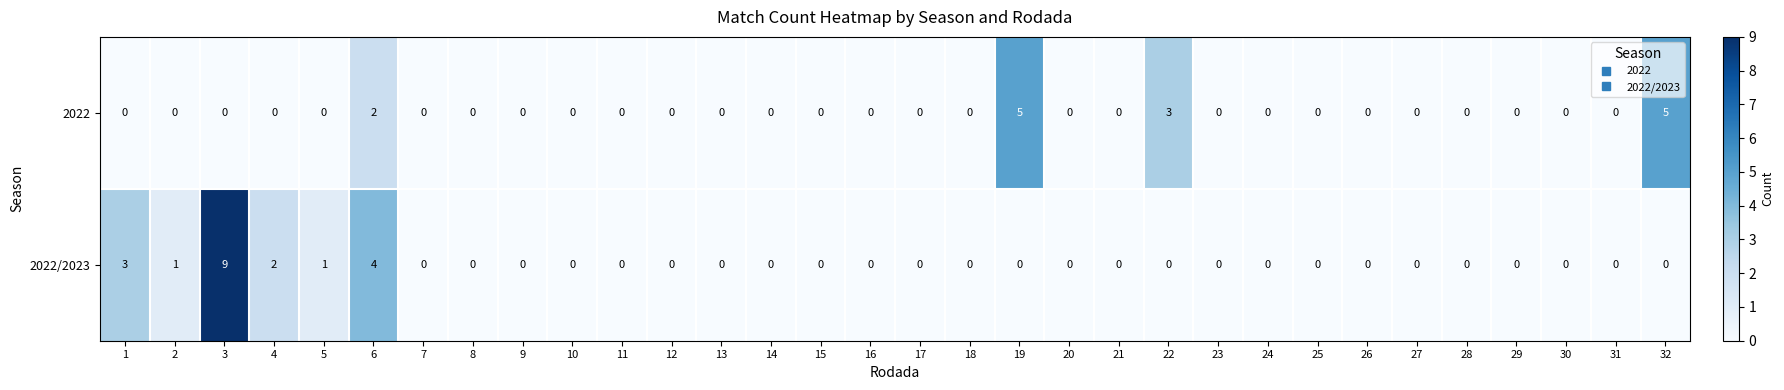

Which series has the largest range (max minus min)?

2022/2023